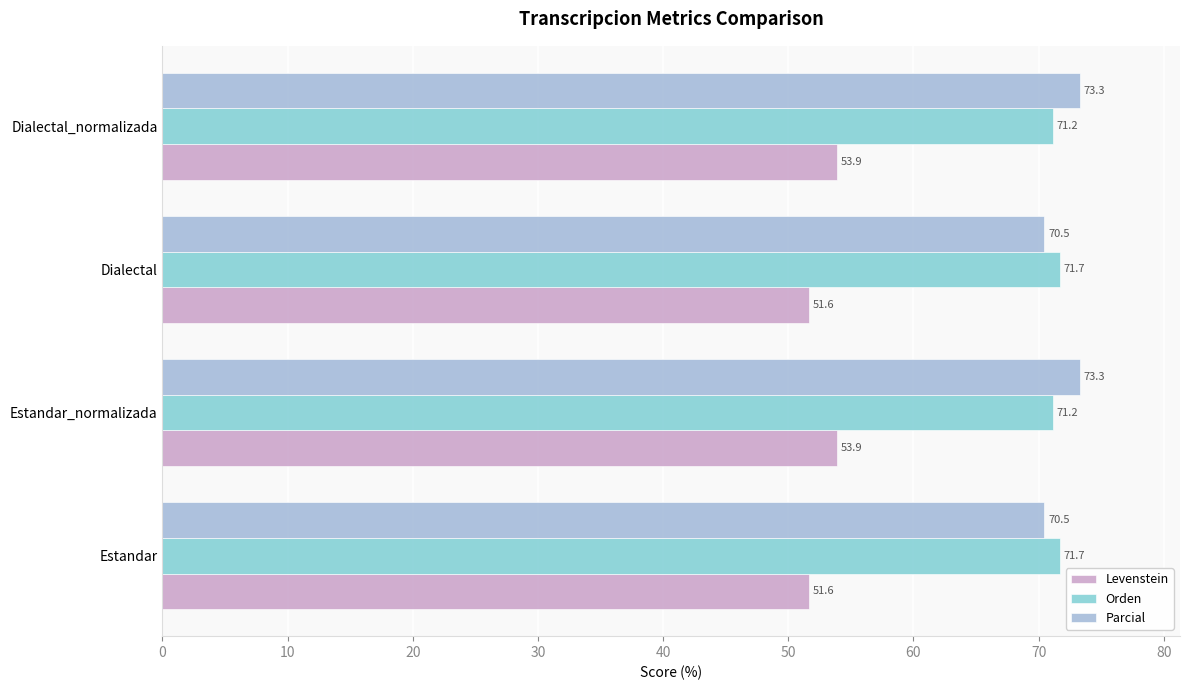

Which series has the widest spread of values?

Parcial